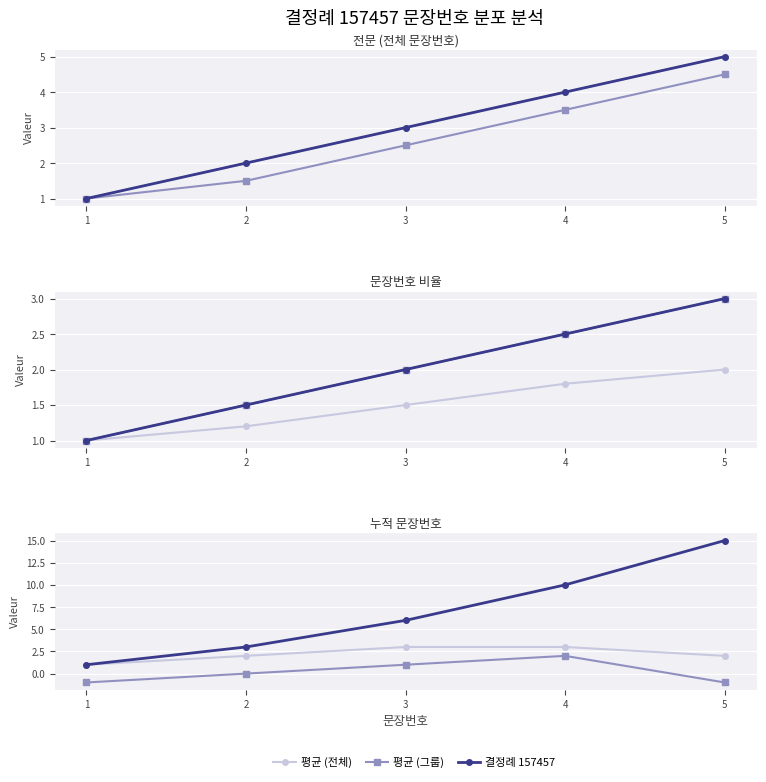

How many lines are shown in the chart?

3